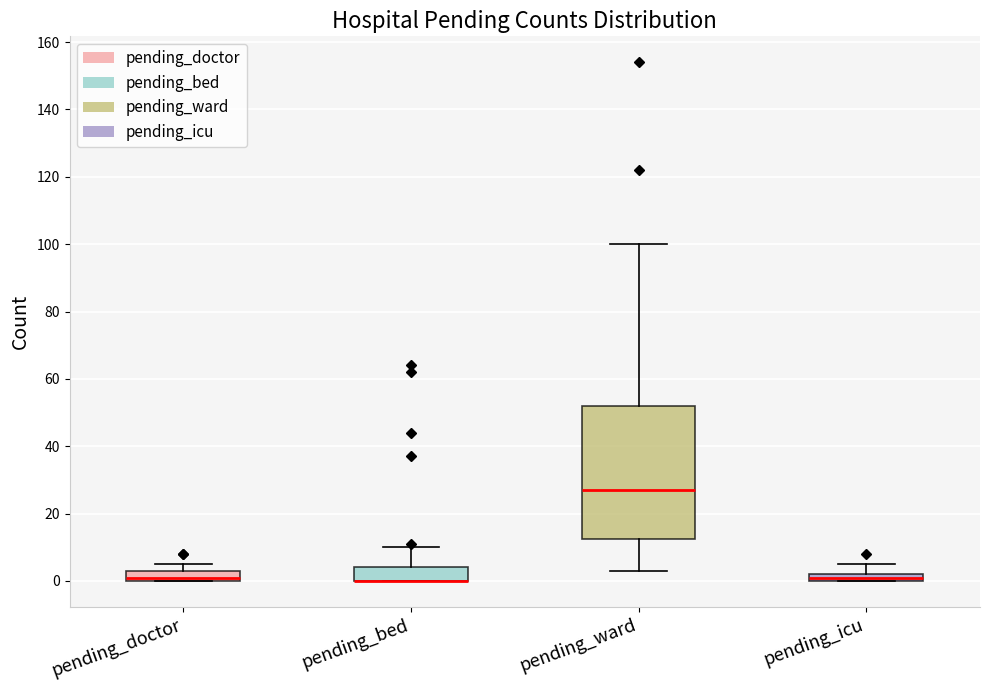

Comparing the boxes themselves (not the whiskers), which one is the tallest?

pending_ward